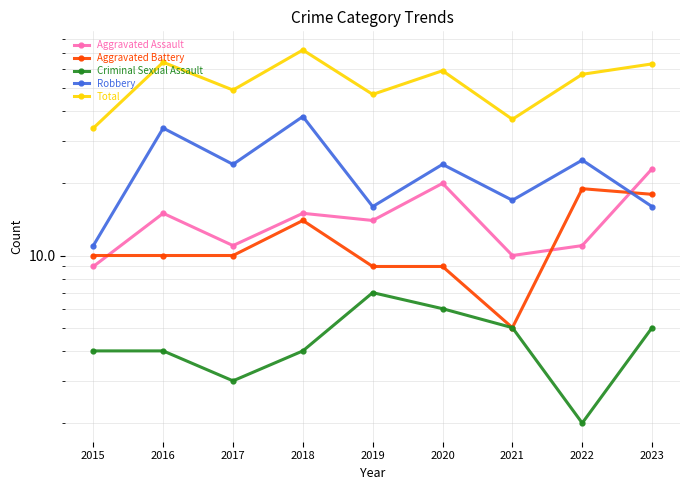

Where is the first local minimum for Total?

2017